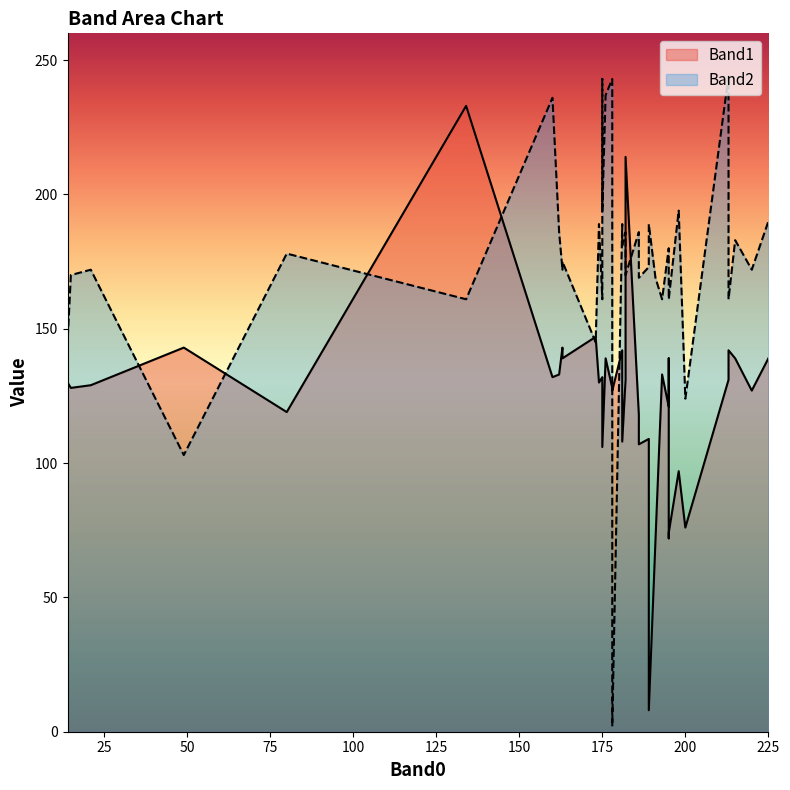

How many values in the Band1 series exceed 131?

16